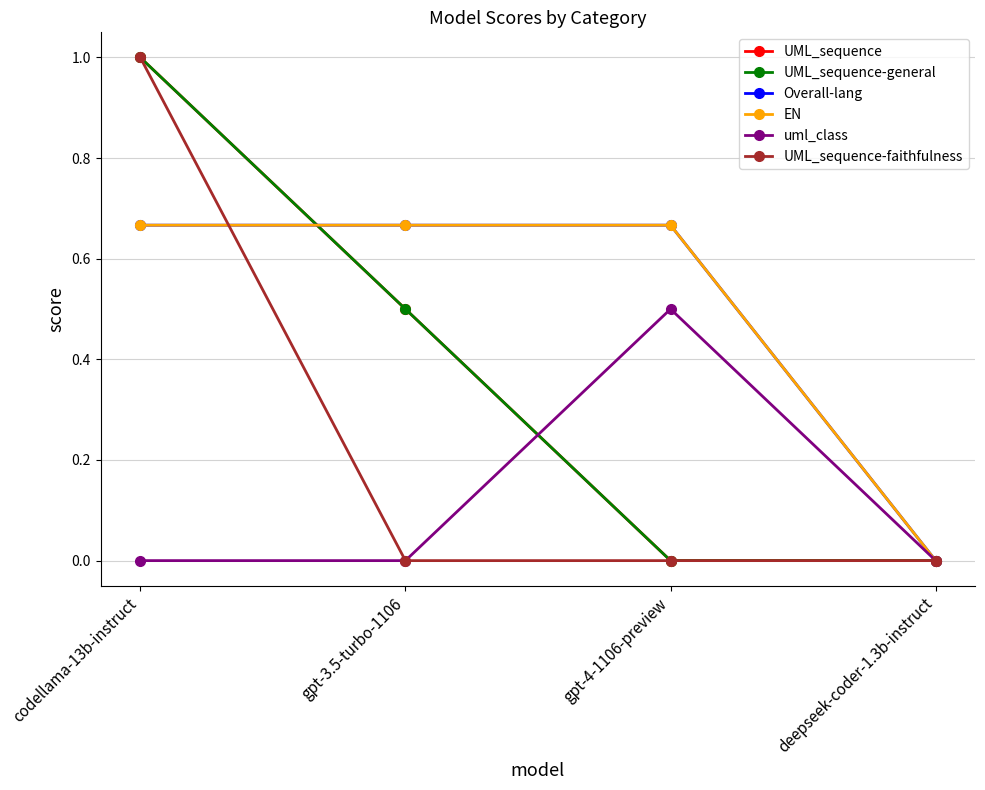

Is this an area chart (filled region under the line)?

No